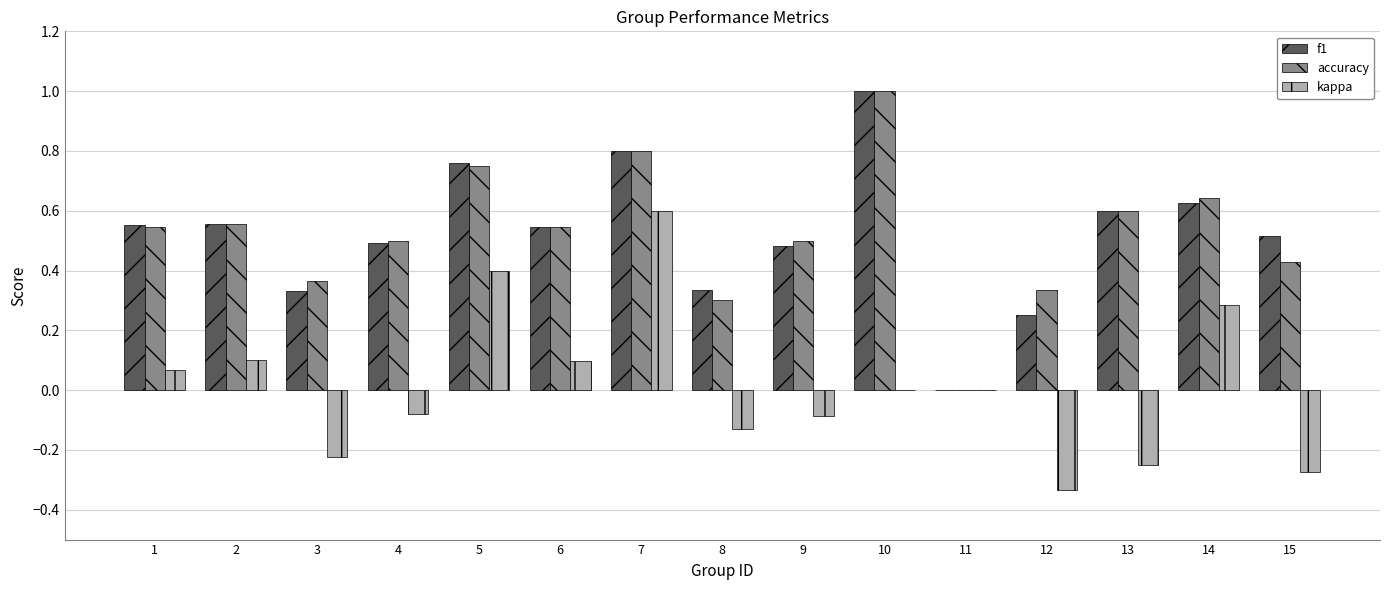

How many data points in f1 are above 0?

14